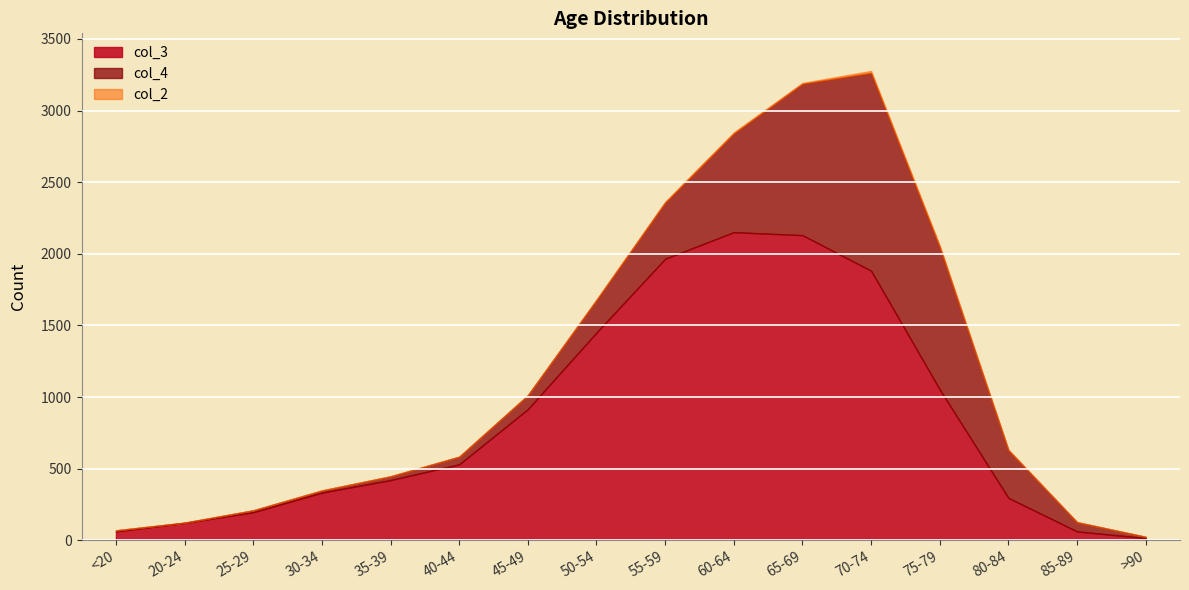

What is the maximum value for col_3?

2151